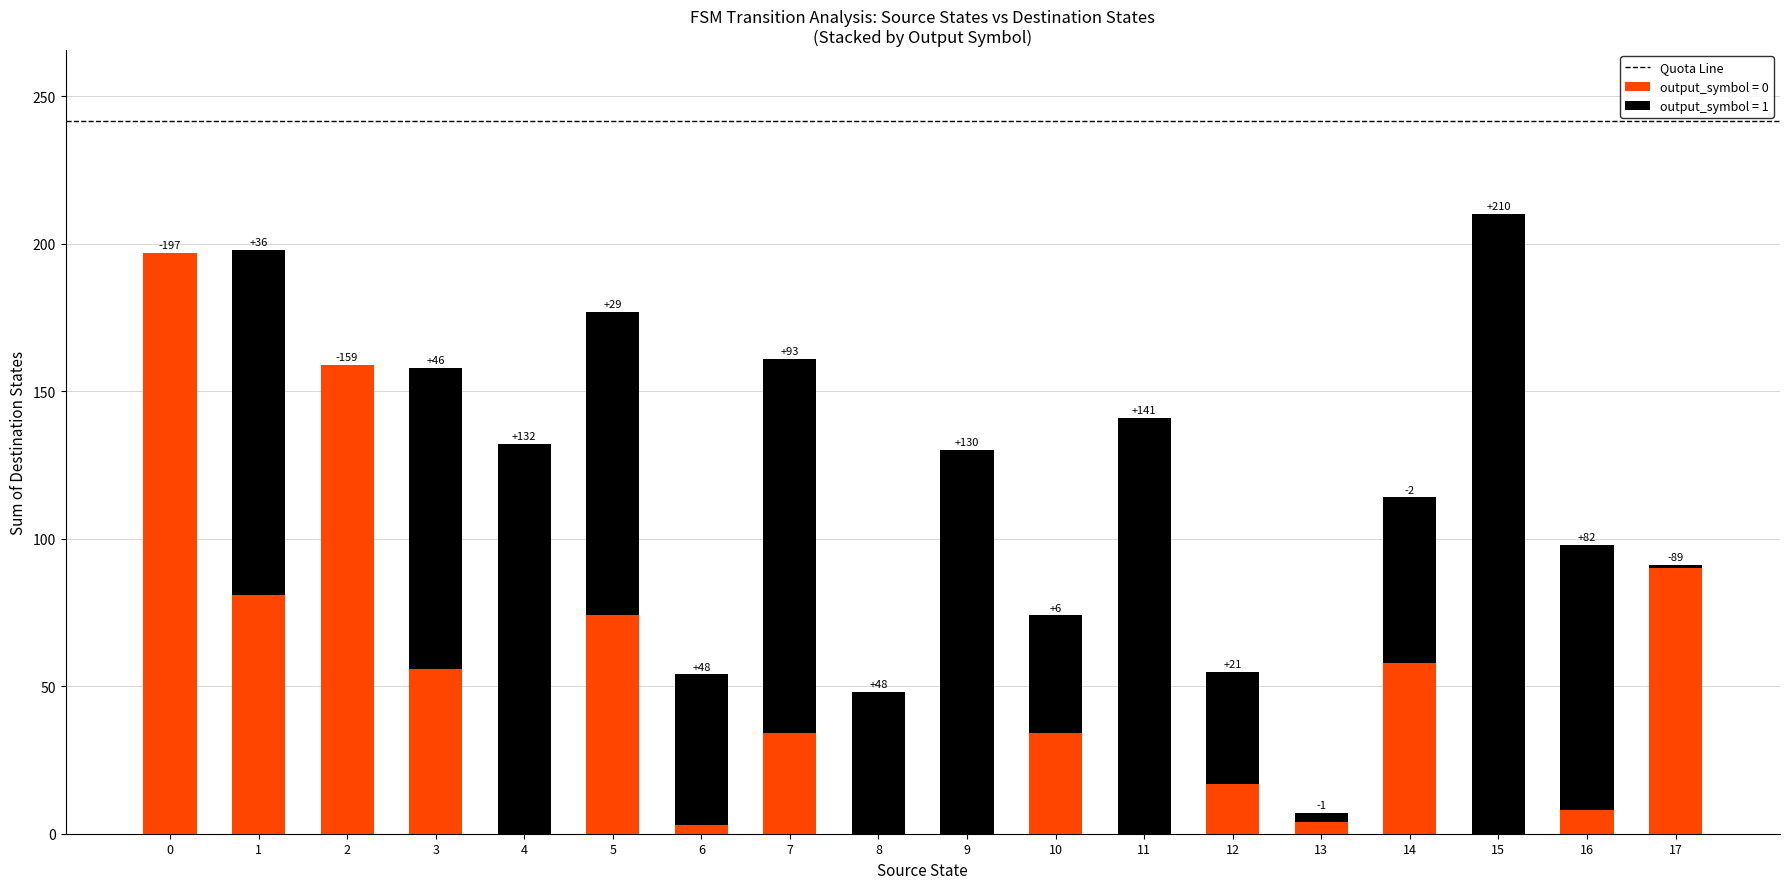

Are the bars grouped side by side (vs. stacked)?

No